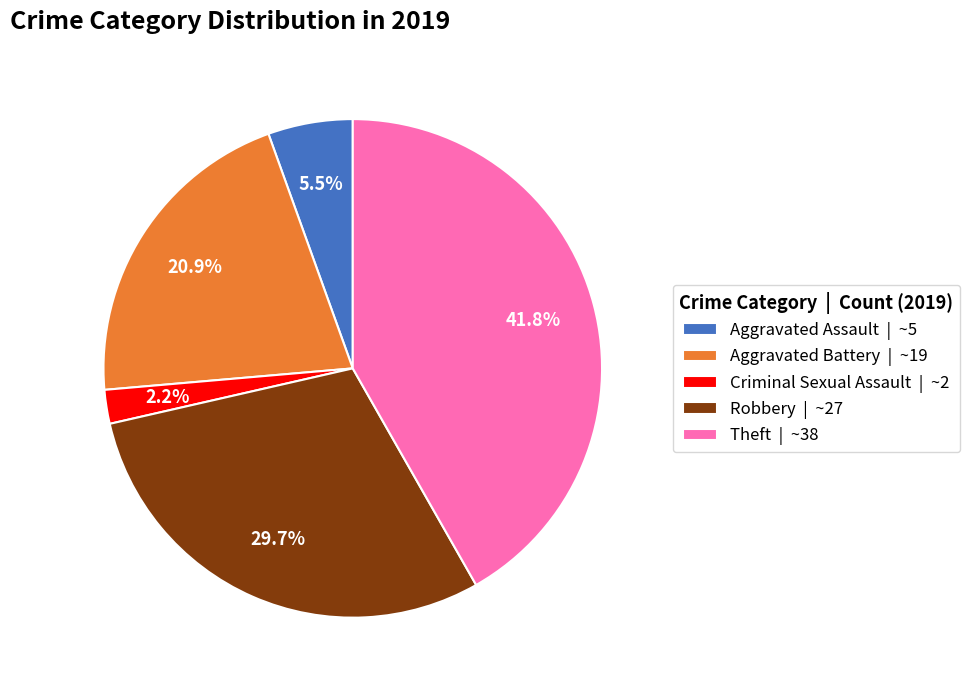

Approximately how many times larger is the value at Robbery | ~27 compared to Theft | ~38?

0.7